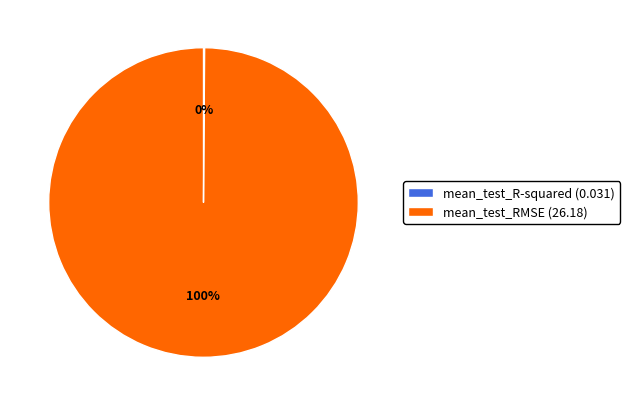

Is it true that mean_test_RMSE (26.18) is 100% of the pie?

True